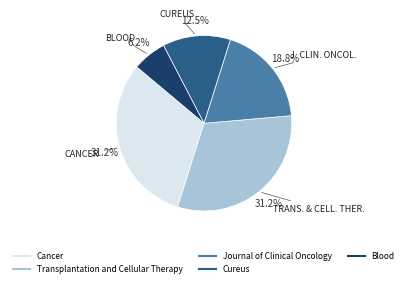

To the nearest percent, what is the difference between the largest and smallest slice percentages?

25%